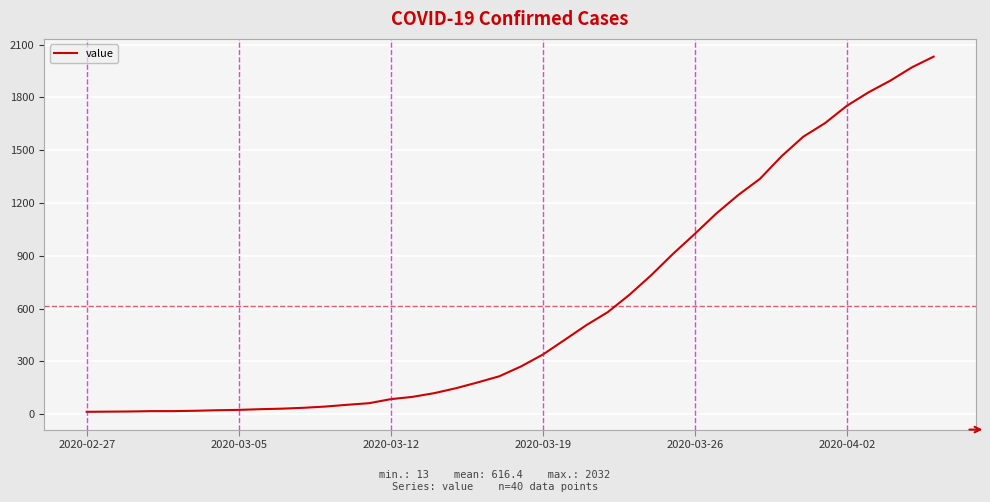

What is the maximum value shown in the chart?

2032